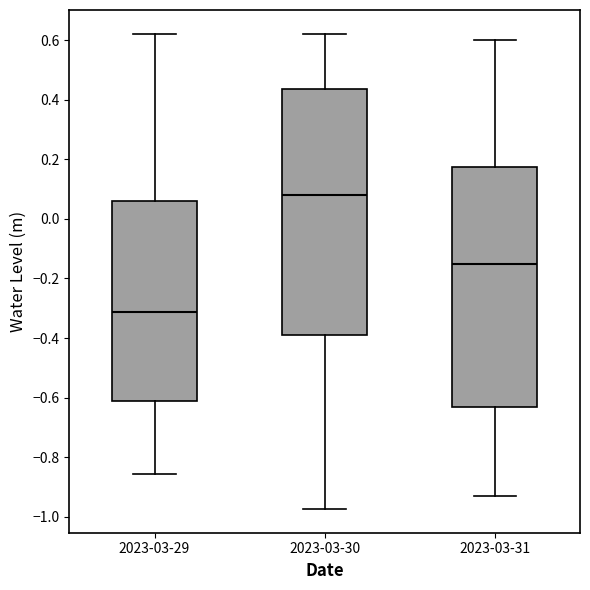

Reading left to right, transcribe this box plot: for each box, give where its median line is, the range the box spans, and where its two whiskers end, as read against the y-axis. The values are not printed on the chart, so give them approximately, as read against the axis.

2023-03-29: median -0.32, box -0.62 to 0.06, whiskers -0.86 to 0.62
2023-03-30: median 0.08, box -0.38 to 0.44, whiskers -0.98 to 0.62
2023-03-31: median -0.14, box -0.62 to 0.18, whiskers -0.92 to 0.60